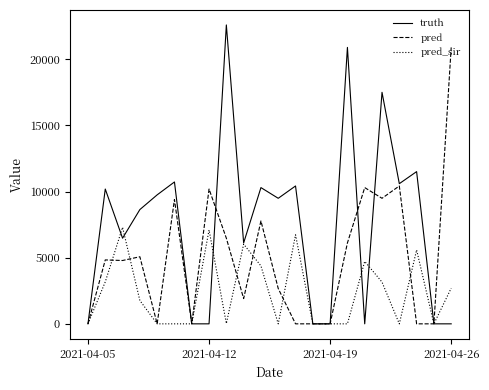

What is the greatest value displayed?

22596